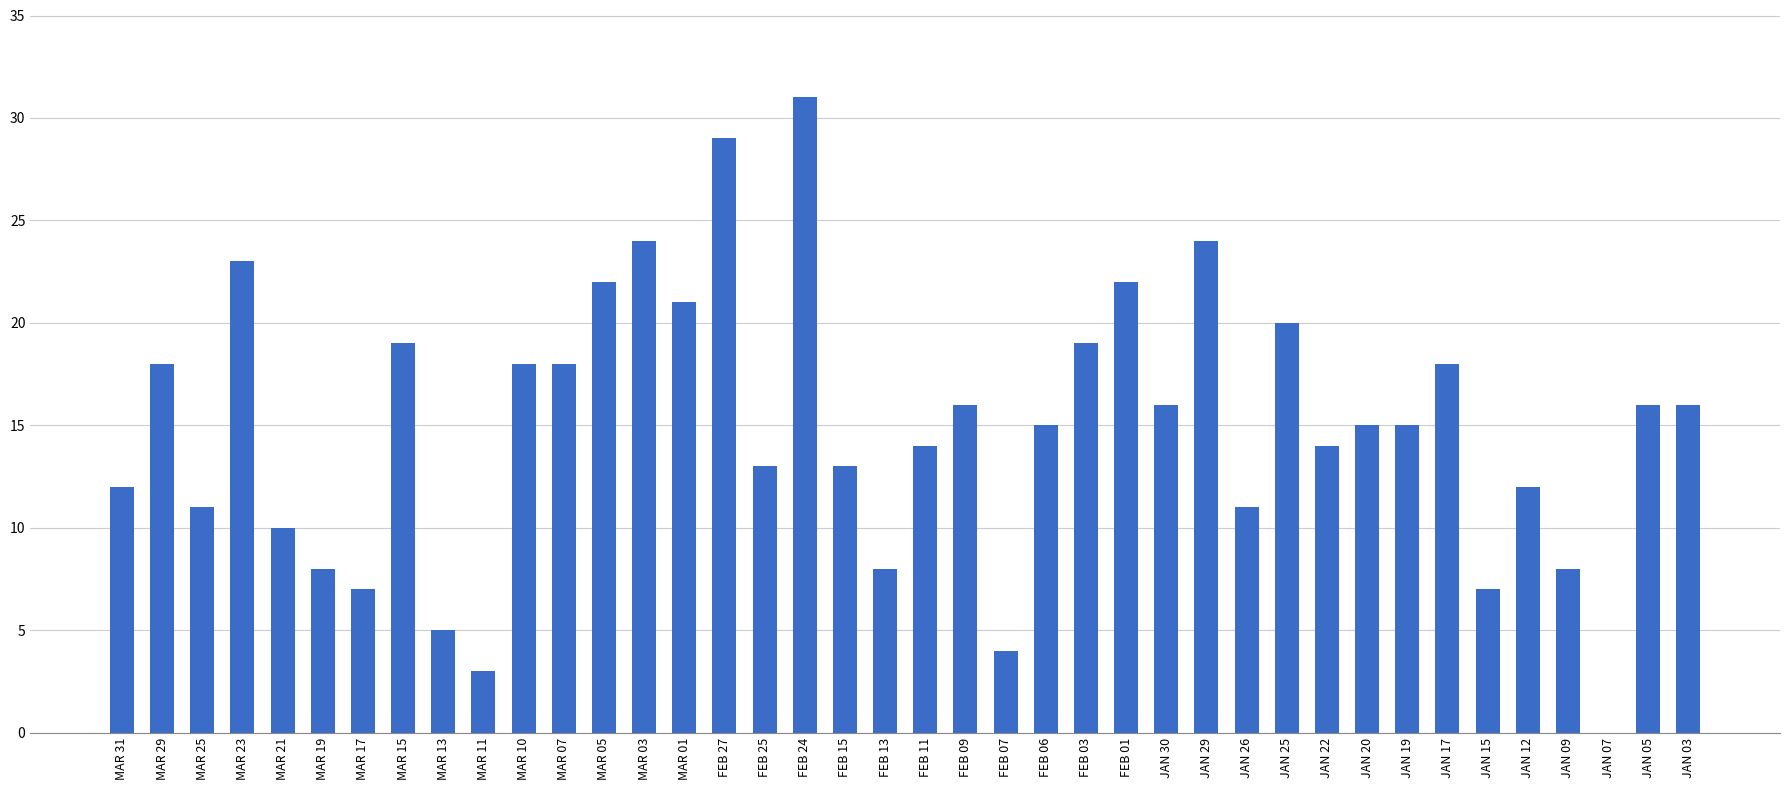

What is the average value?

15